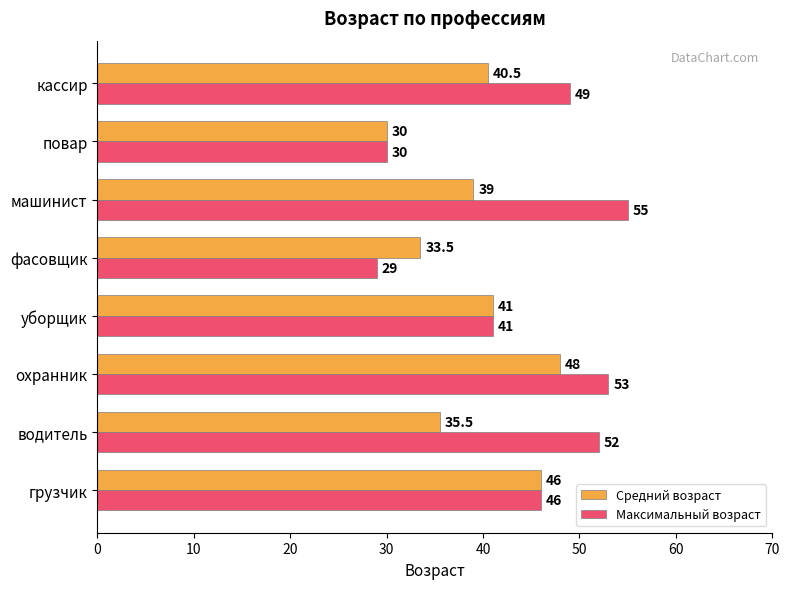

At which category is the sum across all series the highest?

охранник